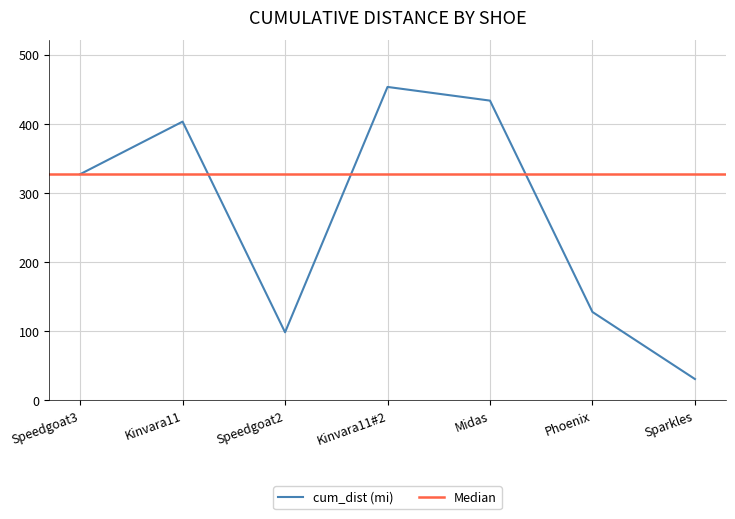

How many points are lower than both their immediate neighbors (excluding endpoints)?

1